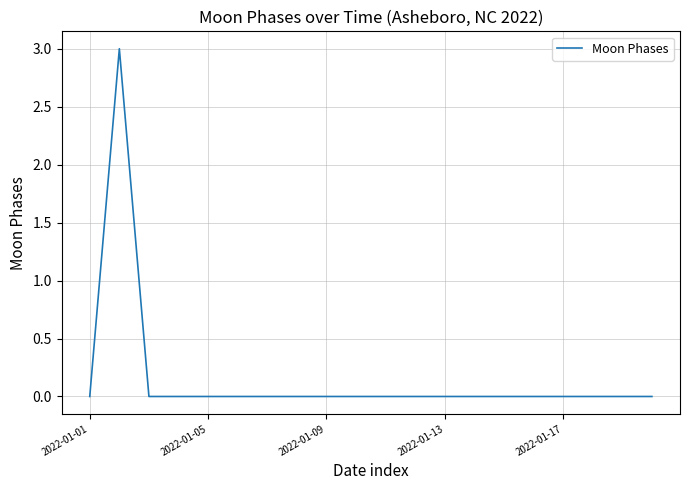

What is the maximum value shown in the chart?

3